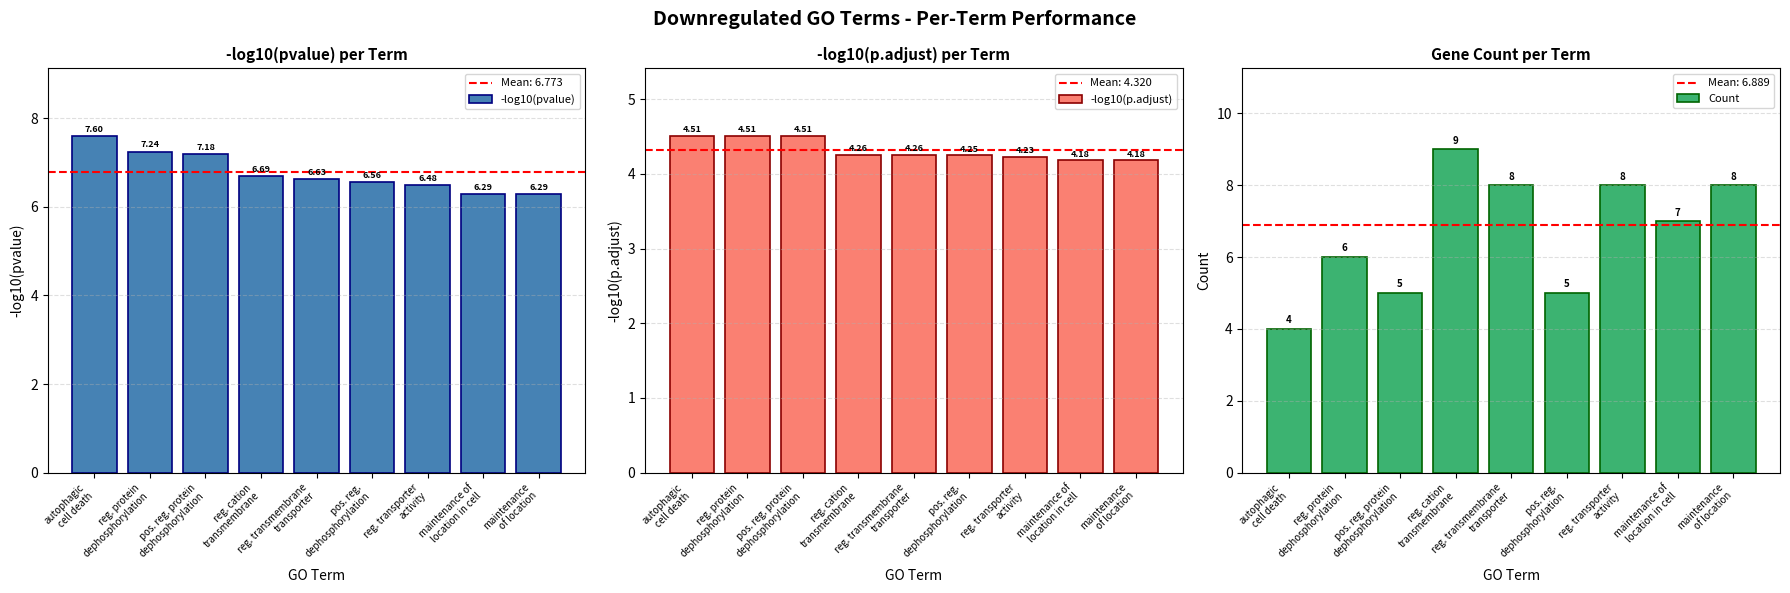

What is the difference between the Count values at maintenance of
location in cell and pos. reg. protein
dephosphorylation?

2